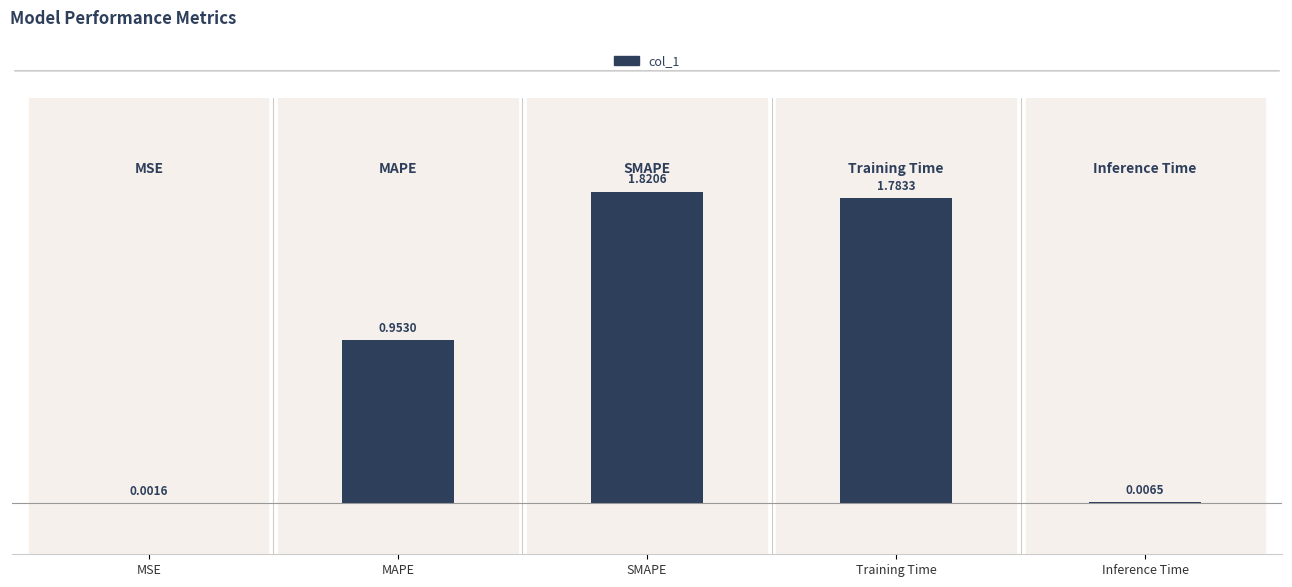

Are the bars grouped side by side (vs. stacked)?

No